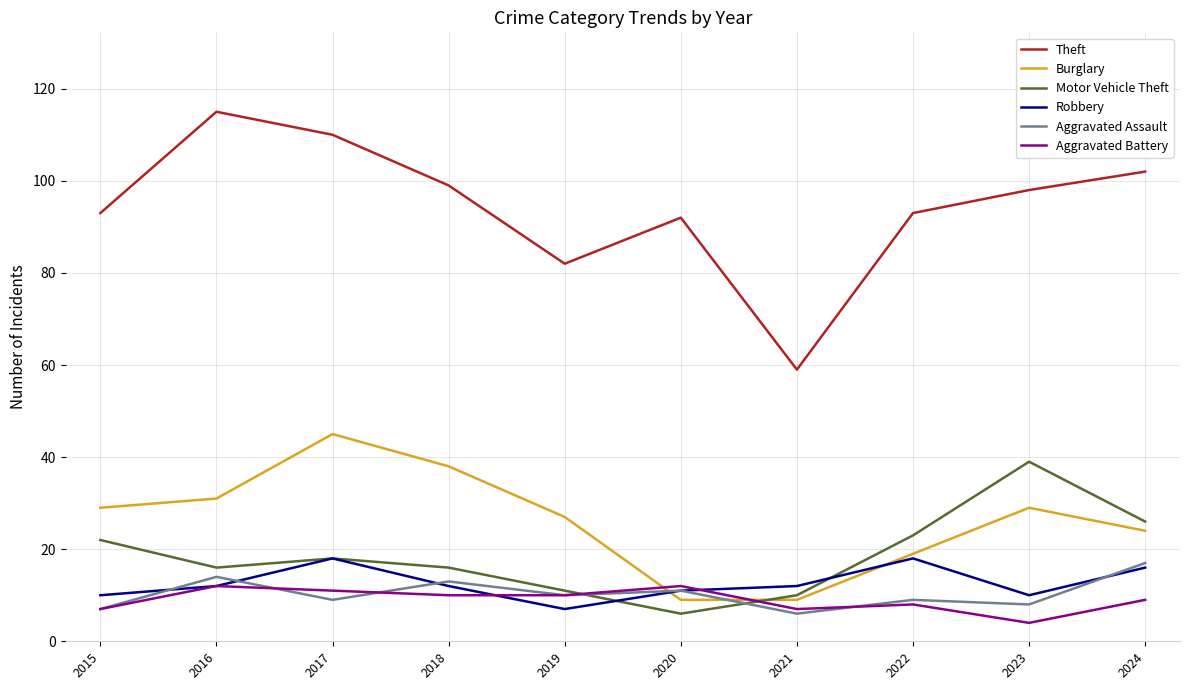

Which series has the largest total across all categories?

Theft